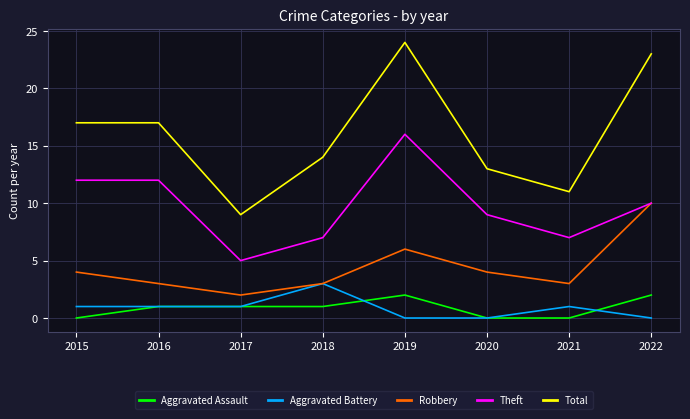

True or false: Total has a value of 11 at 2021.

True